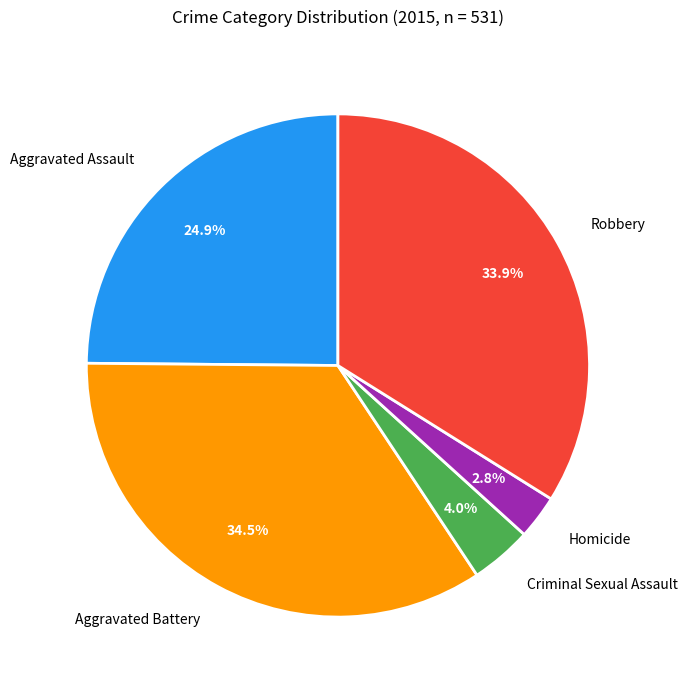

What percentage do Homicide and Criminal Sexual Assault together represent?

6.8%